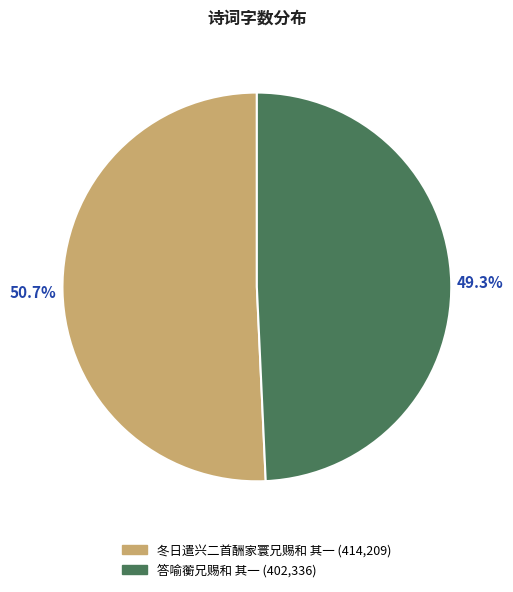

True or false: 冬日遣兴二首酬家寰兄赐和 其一 accounts for 51% of the total.

True